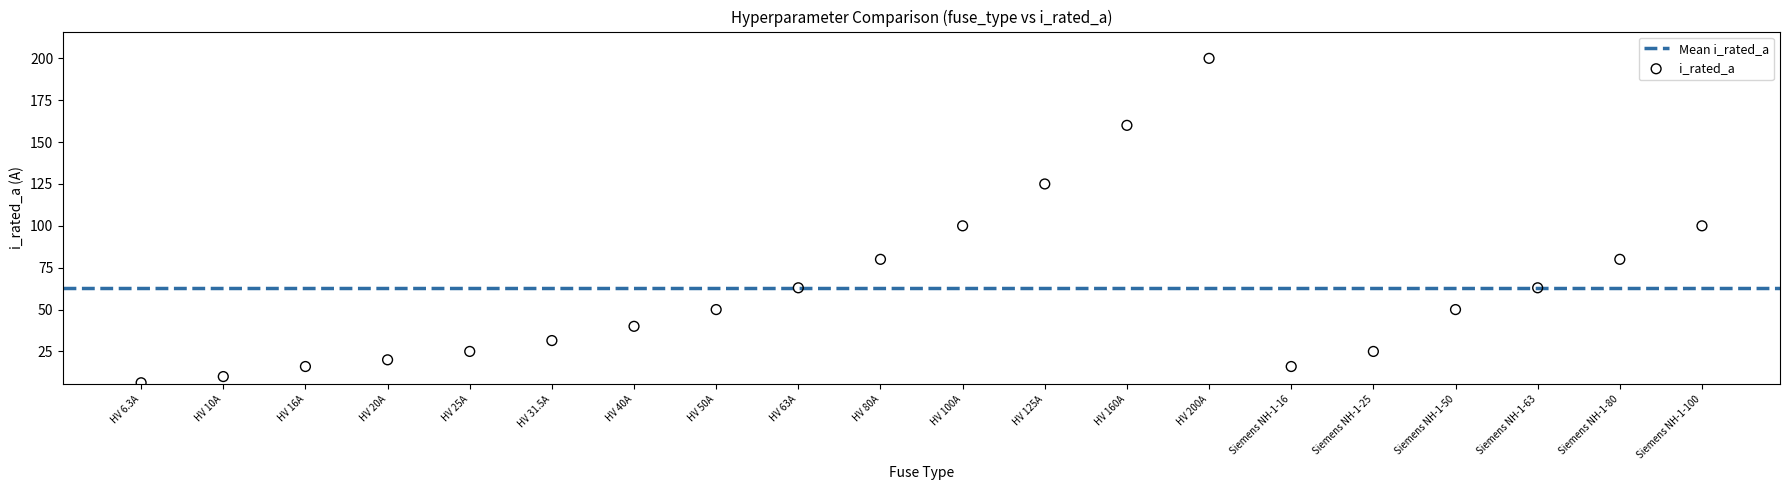

What is the range of Y values (max minus min)?

193.7